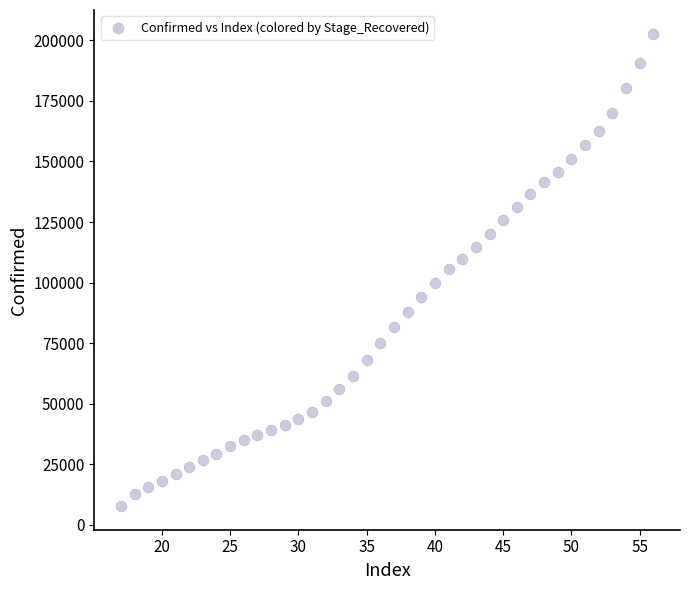

What is the range of X values (max minus min)?

39